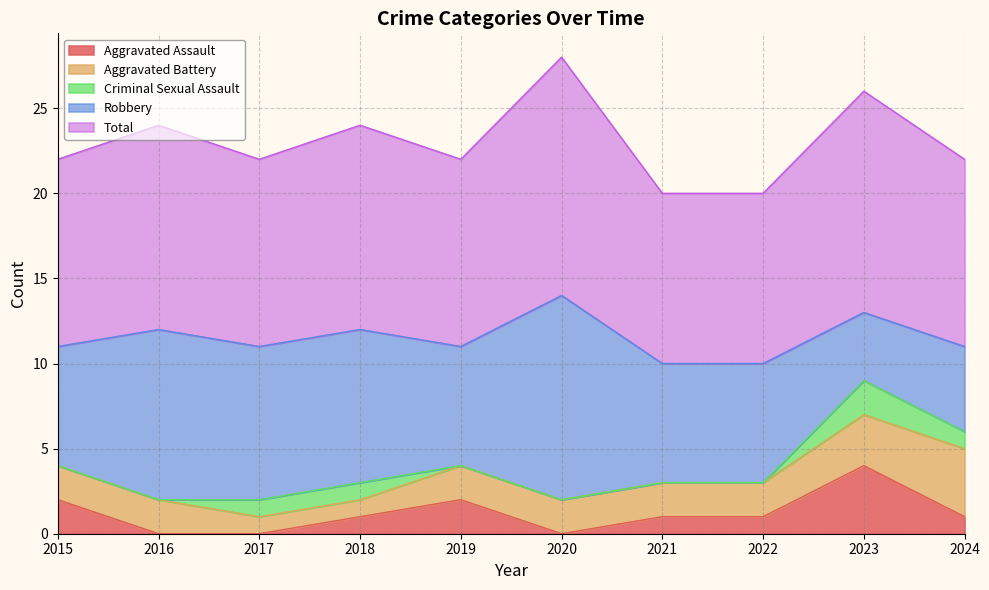

What is the value of the Aggravated Battery point at the 6th from the left?

2